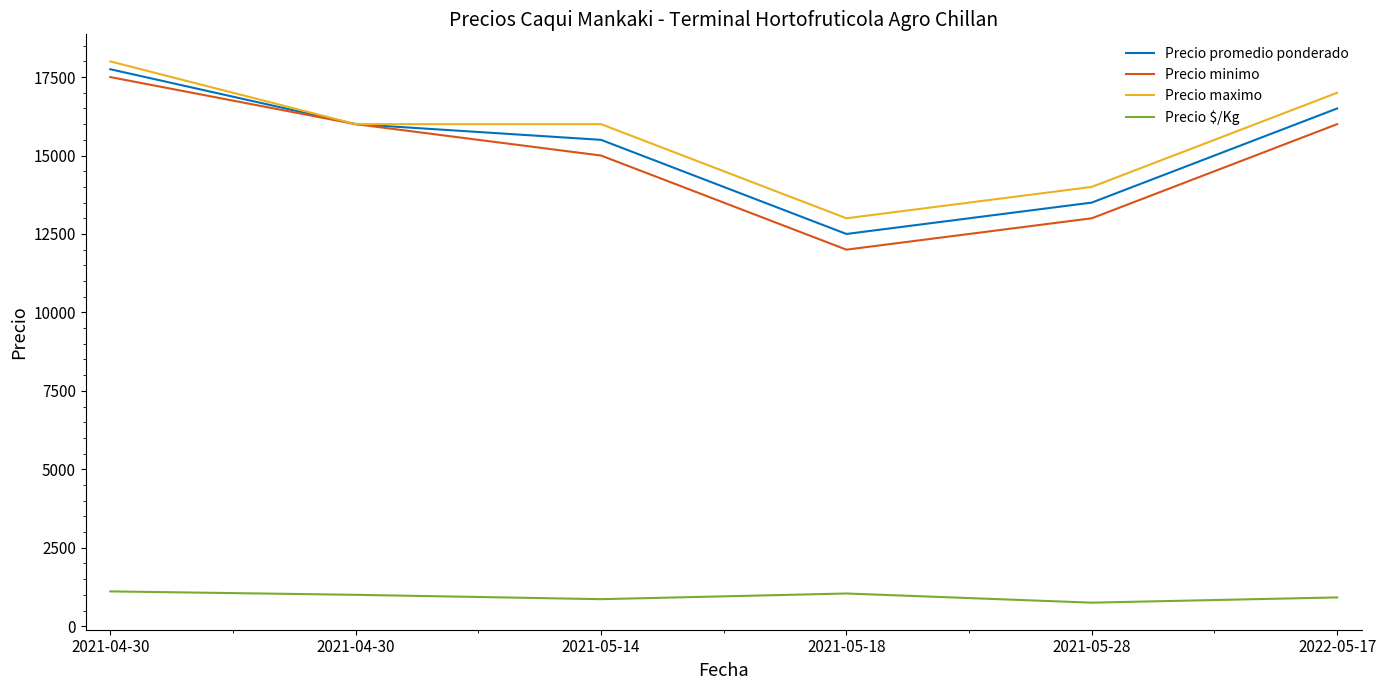

How many lines are shown in the chart?

4